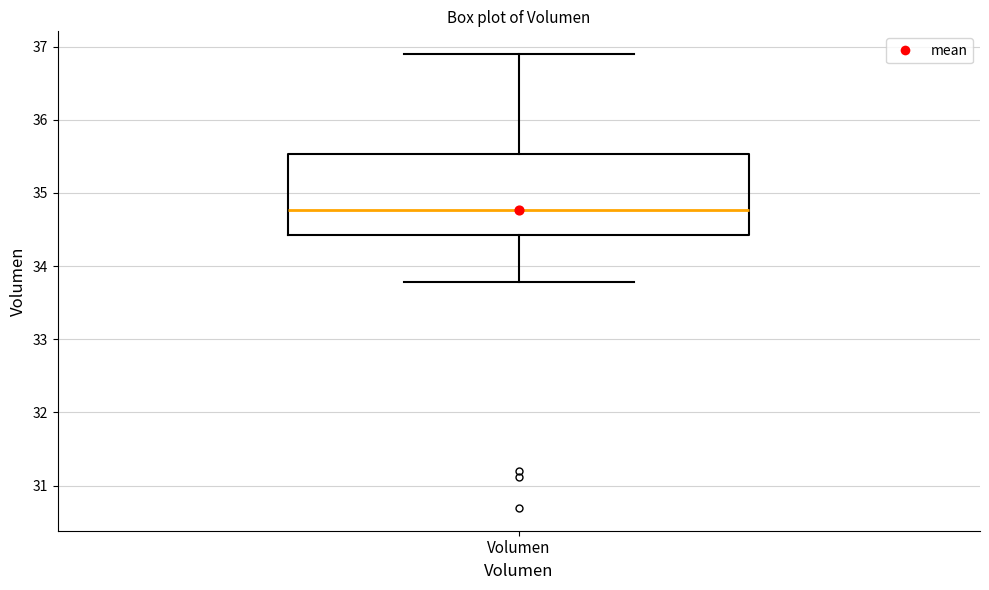

Where is the lower edge of the box for Volumen on the y-axis? The values are not printed on the chart, so give them approximately, as read against the axis.

34.4